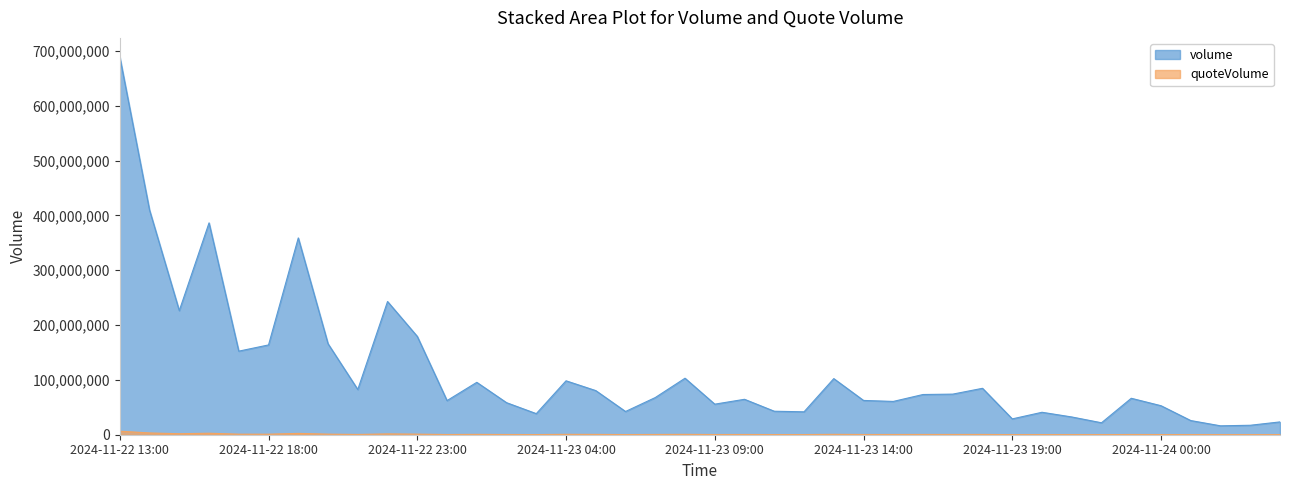

Is the value of volume at 2024-11-23 15:00 greater than the value of quoteVolume at 2024-11-22 17:00?

Yes